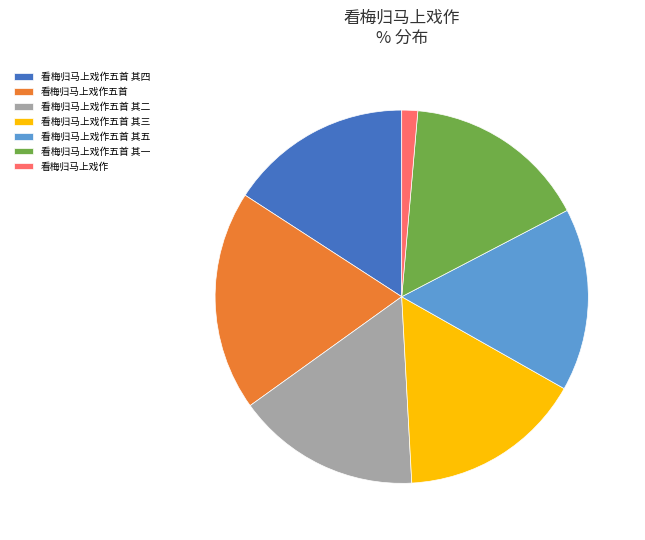

Which category has the smallest portion of the pie?

看梅归马上戏作